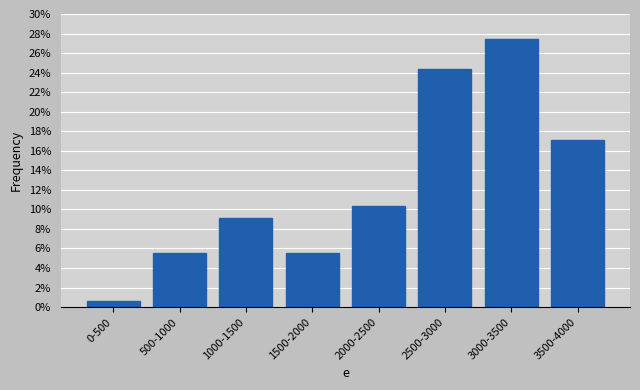

Reading right to left, list all the values displayed in this chart.

17.1	27.4	24.4	10.4	5.5	9.1	5.5	0.6